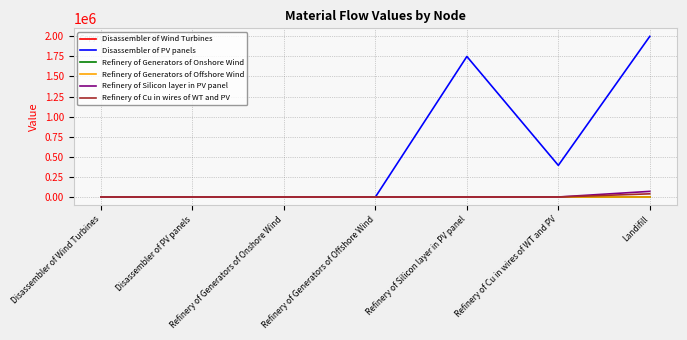

What are all the series names shown in the legend?

Disassembler of Wind Turbines, Disassembler of PV panels, Refinery of Generators of Onshore Wind, Refinery of Generators of Offshore Wind, Refinery of Silicon layer in PV panel, Refinery of Cu in wires of WT and PV